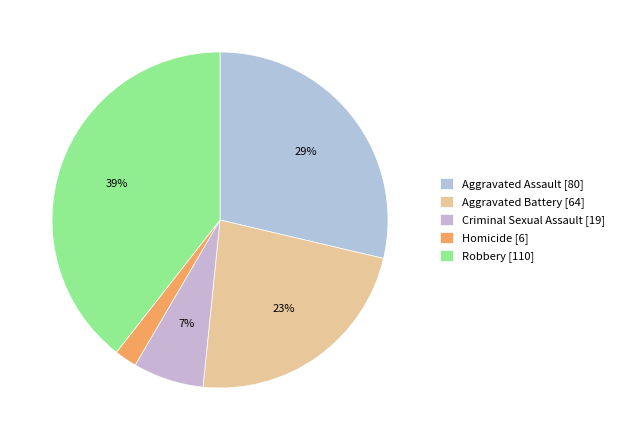

The Aggravated Assault slice represents 29% of the pie. True or false?

True